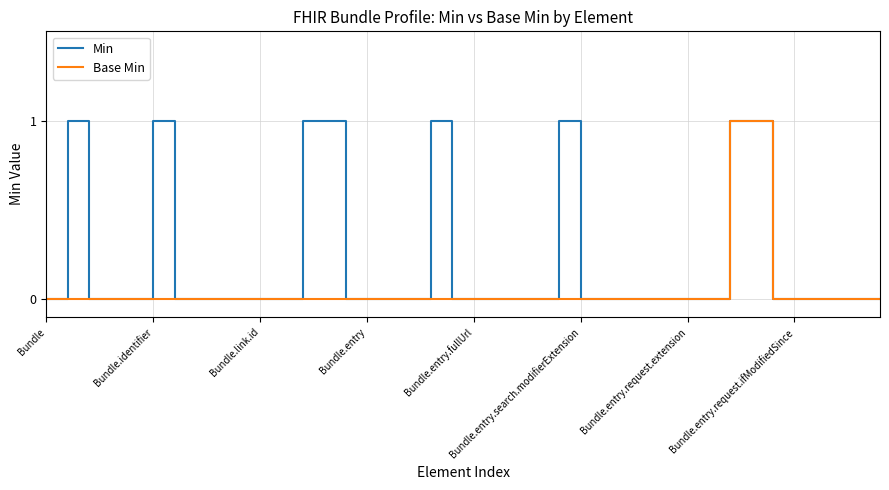

Reading left to right, extract all data points from this chart.

Min: 0	1	0	0	0	1	0	0	0	0	0	0	1	1	0	0	0	0	1	0	0	0	0	0	1	0	0	0	0	0	0	0	1	1	0	0	0	0	0	0
Base Min: 0	0	0	0	0	0	0	0	0	0	0	0	0	0	0	0	0	0	0	0	0	0	0	0	0	0	0	0	0	0	0	0	1	1	0	0	0	0	0	0